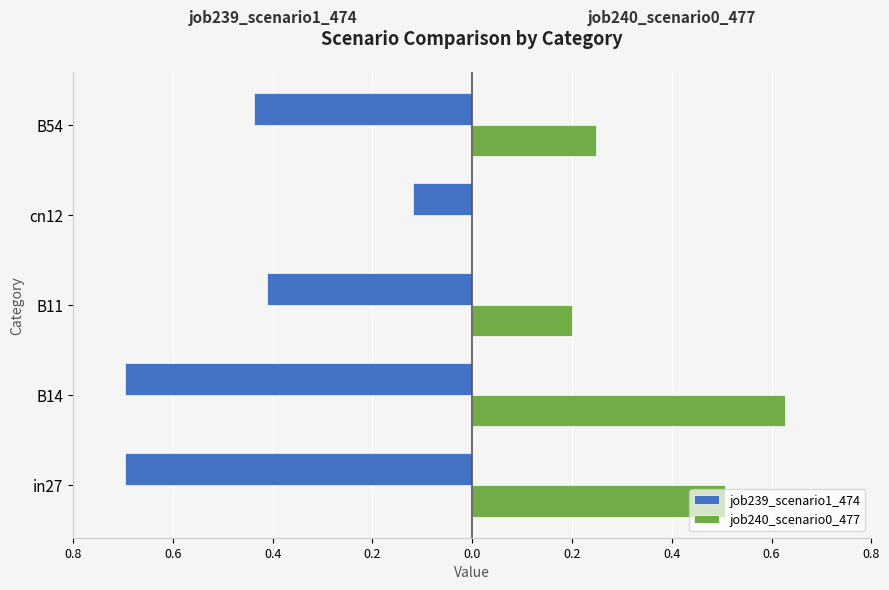

What is the average value of the job239_scenario1_474 series?

-0.5